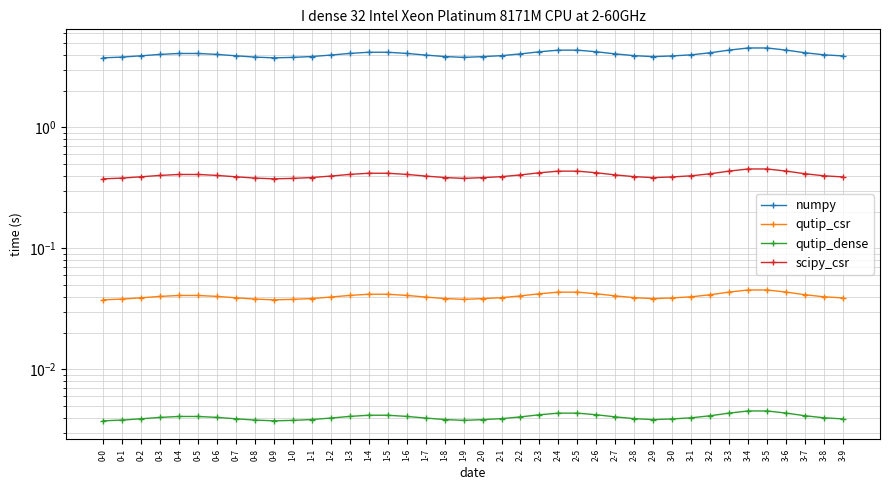

Reading right to left, list all the values displayed in this chart.

numpy: 3-9=3.9	3-8=4.0	3-7=4.1	3-6=4.4	3-5=4.5	3-4=4.5	3-3=4.4	3-2=4.1	3-1=4.0	3-0=3.9	2-9=3.8	2-8=3.9	2-7=4.1	2-6=4.2	2-5=4.4	2-4=4.4	2-3=4.2	2-2=4.1	2-1=3.9	2-0=3.8	1-9=3.8	1-8=3.9	1-7=4.0	1-6=4.1	1-5=4.2	1-4=4.2	1-3=4.1	1-2=4.0	1-1=3.9	1-0=3.8	0-9=3.8	0-8=3.8	0-7=3.9	0-6=4.0	0-5=4.1	0-4=4.1	0-3=4.0	0-2=3.9	0-1=3.8	0-0=3.8
qutip_csr: 3-9=0.0	3-8=0.0	3-7=0.0	3-6=0.0	3-5=0.0	3-4=0.0	3-3=0.0	3-2=0.0	3-1=0.0	3-0=0.0	2-9=0.0	2-8=0.0	2-7=0.0	2-6=0.0	2-5=0.0	2-4=0.0	2-3=0.0	2-2=0.0	2-1=0.0	2-0=0.0	1-9=0.0	1-8=0.0	1-7=0.0	1-6=0.0	1-5=0.0	1-4=0.0	1-3=0.0	1-2=0.0	1-1=0.0	1-0=0.0	0-9=0.0	0-8=0.0	0-7=0.0	0-6=0.0	0-5=0.0	0-4=0.0	0-3=0.0	0-2=0.0	0-1=0.0	0-0=0.0
qutip_dense: 3-9=0.0	3-8=0.0	3-7=0.0	3-6=0.0	3-5=0.0	3-4=0.0	3-3=0.0	3-2=0.0	3-1=0.0	3-0=0.0	2-9=0.0	2-8=0.0	2-7=0.0	2-6=0.0	2-5=0.0	2-4=0.0	2-3=0.0	2-2=0.0	2-1=0.0	2-0=0.0	1-9=0.0	1-8=0.0	1-7=0.0	1-6=0.0	1-5=0.0	1-4=0.0	1-3=0.0	1-2=0.0	1-1=0.0	1-0=0.0	0-9=0.0	0-8=0.0	0-7=0.0	0-6=0.0	0-5=0.0	0-4=0.0	0-3=0.0	0-2=0.0	0-1=0.0	0-0=0.0
scipy_csr: 3-9=0.4	3-8=0.4	3-7=0.4	3-6=0.4	3-5=0.5	3-4=0.5	3-3=0.4	3-2=0.4	3-1=0.4	3-0=0.4	2-9=0.4	2-8=0.4	2-7=0.4	2-6=0.4	2-5=0.4	2-4=0.4	2-3=0.4	2-2=0.4	2-1=0.4	2-0=0.4	1-9=0.4	1-8=0.4	1-7=0.4	1-6=0.4	1-5=0.4	1-4=0.4	1-3=0.4	1-2=0.4	1-1=0.4	1-0=0.4	0-9=0.4	0-8=0.4	0-7=0.4	0-6=0.4	0-5=0.4	0-4=0.4	0-3=0.4	0-2=0.4	0-1=0.4	0-0=0.4